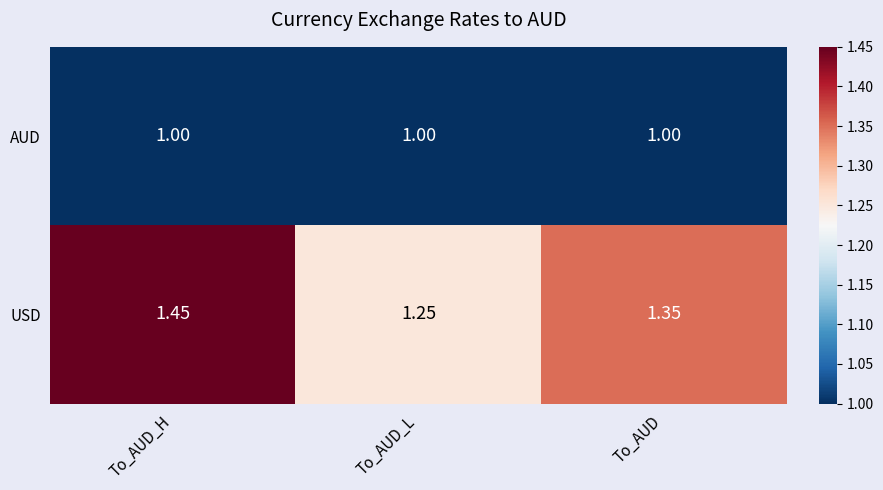

Which series has the largest range (max minus min)?

USD